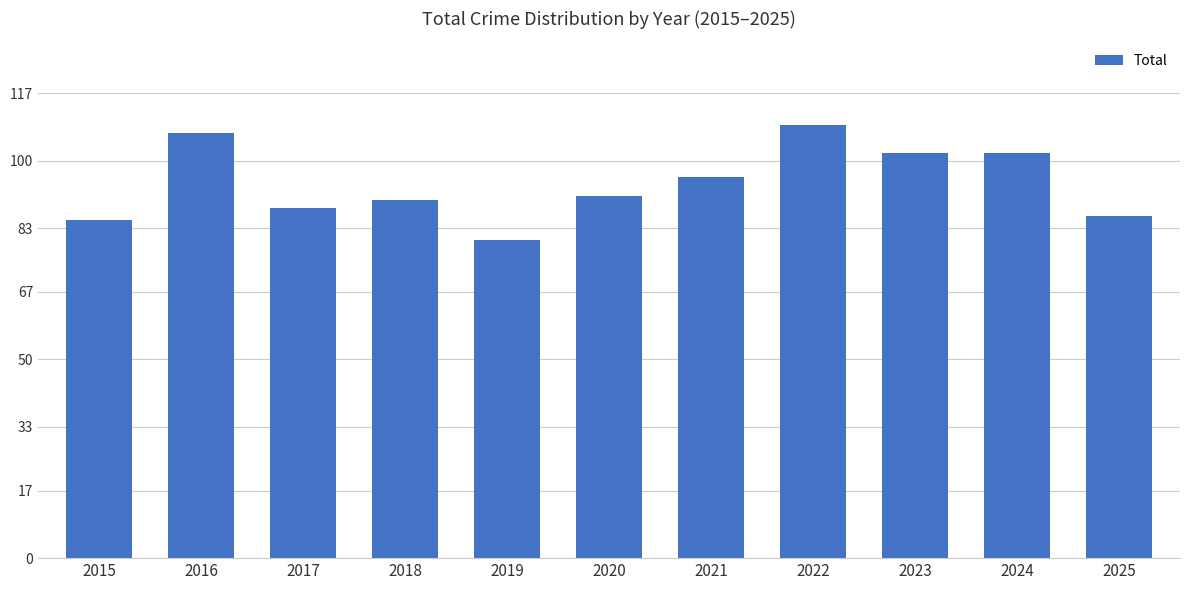

Reading left to right, list all the values displayed in this chart.

2015=85	2016=107	2017=88	2018=90	2019=80	2020=91	2021=96	2022=109	2023=102	2024=102	2025=86